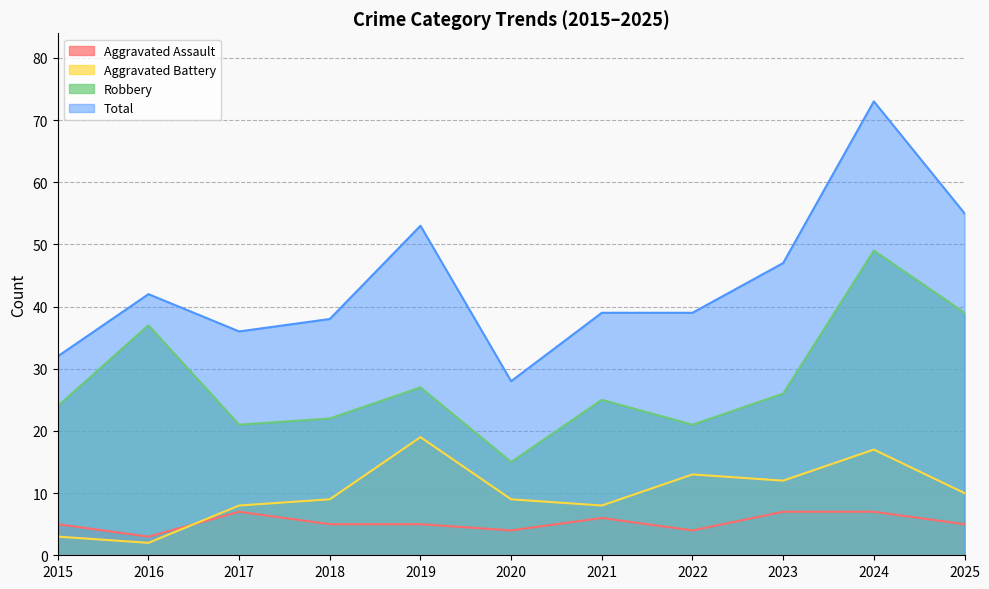

Reading left to right, list all the values displayed in this chart.

Aggravated Assault: 2015=5	2016=3	2017=7	2018=5	2019=5	2020=4	2021=6	2022=4	2023=7	2024=7	2025=5
Aggravated Battery: 2015=3	2016=2	2017=8	2018=9	2019=19	2020=9	2021=8	2022=13	2023=12	2024=17	2025=10
Robbery: 2015=24	2016=37	2017=21	2018=22	2019=27	2020=15	2021=25	2022=21	2023=26	2024=49	2025=39
Total: 2015=32	2016=42	2017=36	2018=38	2019=53	2020=28	2021=39	2022=39	2023=47	2024=73	2025=55